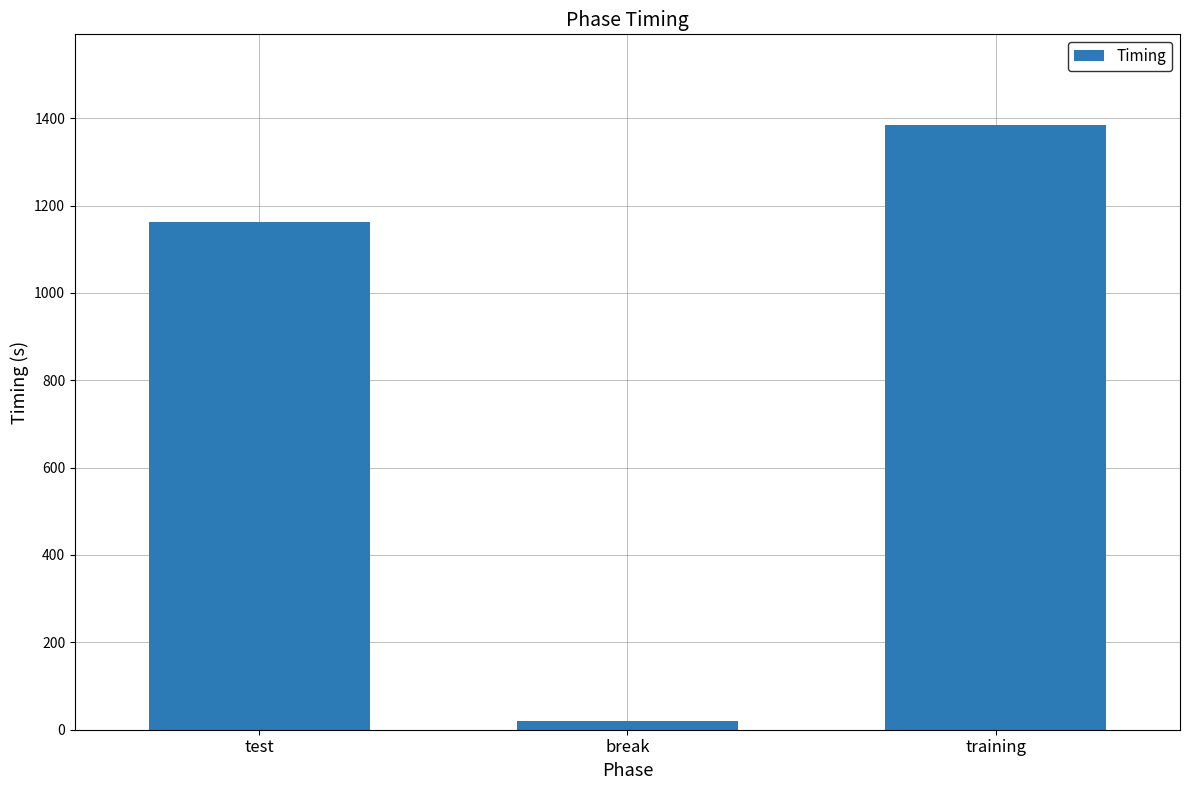

What is the approximate value at break?

20.0